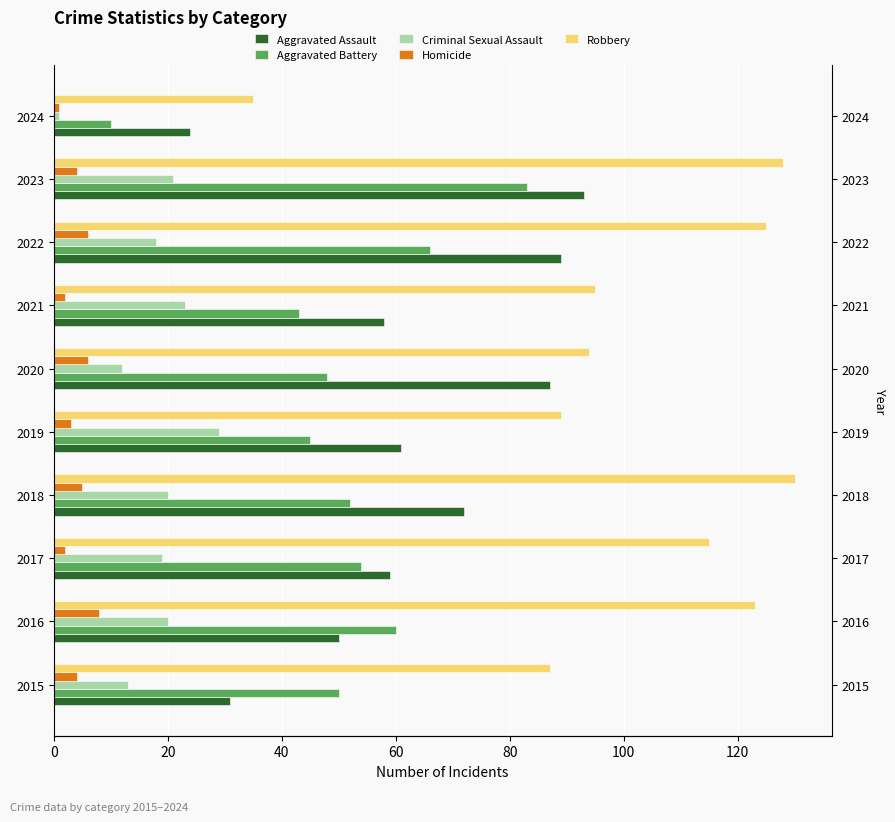

How many series are shown in this chart?

5